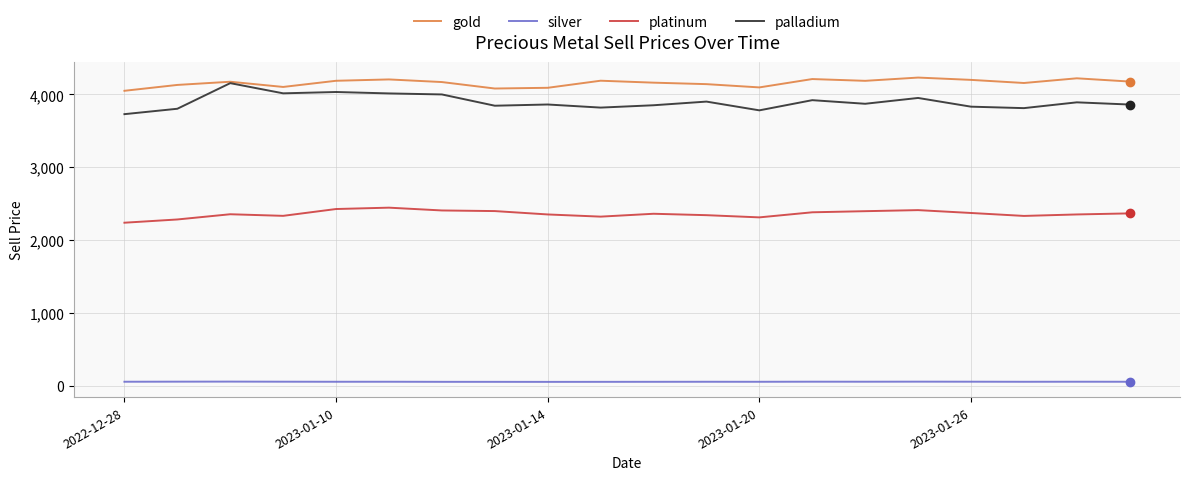

True or false: gold and platinum intersect in this chart.

False